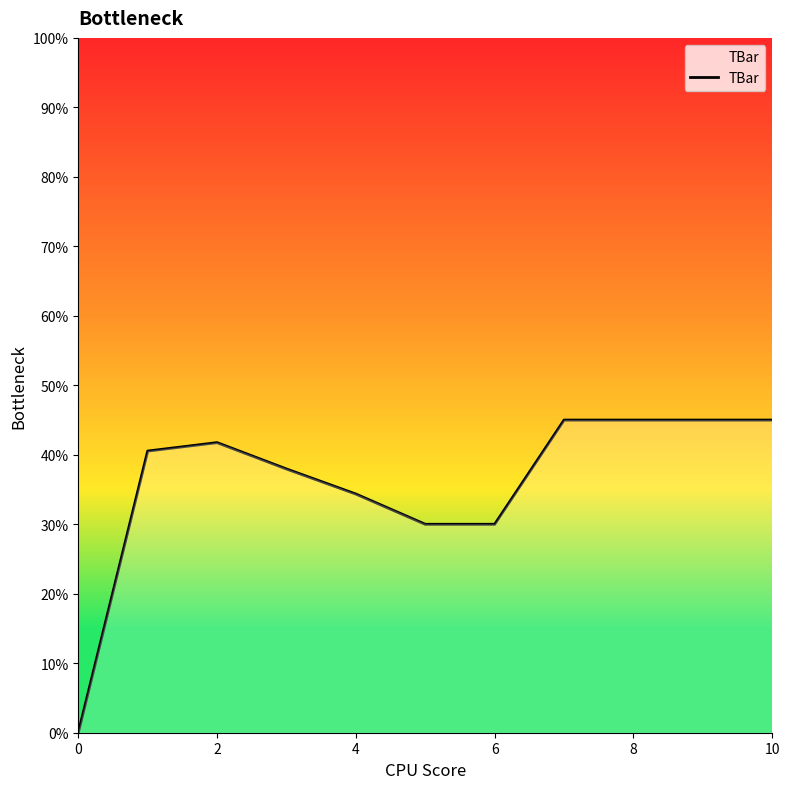

What is the sum of all values?

394.6